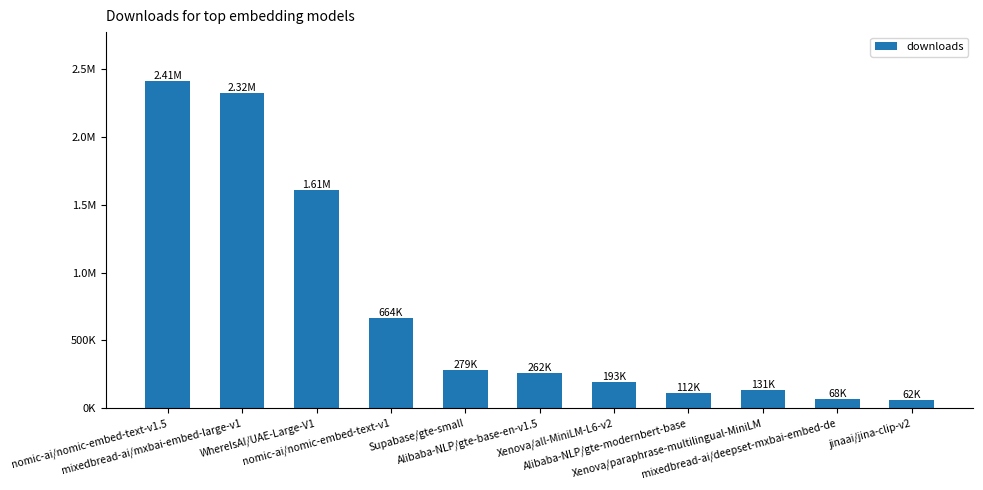

Rank the categories by value from highest to lowest.

nomic-ai/nomic-embed-text-v1.5, mixedbread-ai/mxbai-embed-large-v1, WhereIsAI/UAE-Large-V1, nomic-ai/nomic-embed-text-v1, Supabase/gte-small, Alibaba-NLP/gte-base-en-v1.5, Xenova/all-MiniLM-L6-v2, Xenova/paraphrase-multilingual-MiniLM, Alibaba-NLP/gte-modernbert-base, mixedbread-ai/deepset-mxbai-embed-de, jinaai/jina-clip-v2